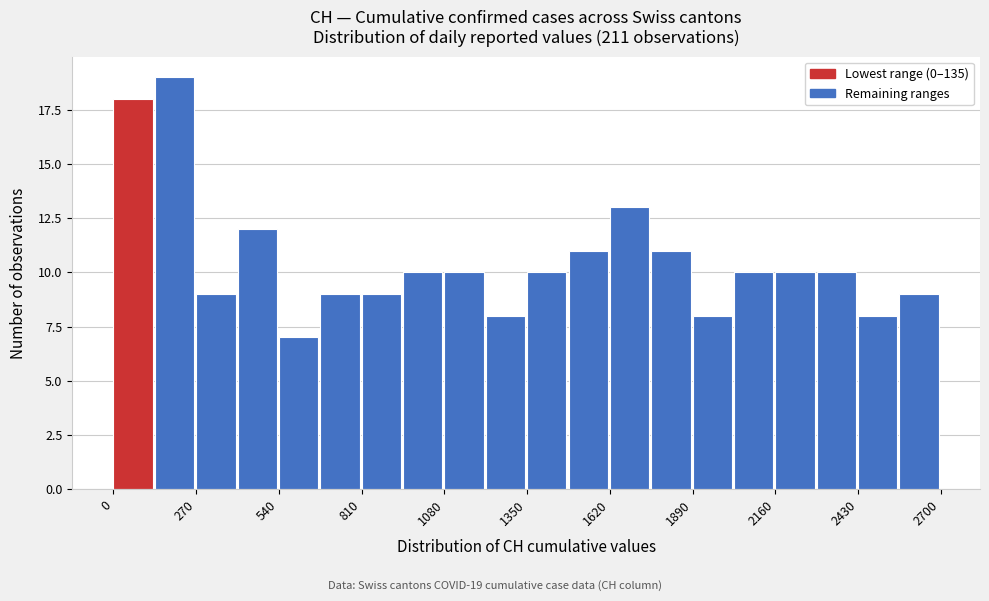

Read against the x-axis, roughly where is the centre of the tallest bar?

200